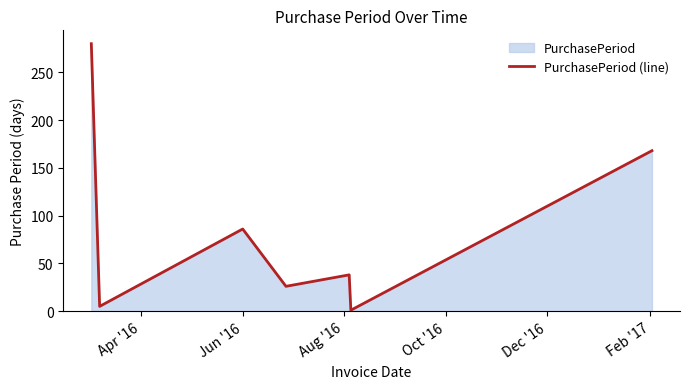

How many interior local peaks (higher than both neighbors) does the data have?

2